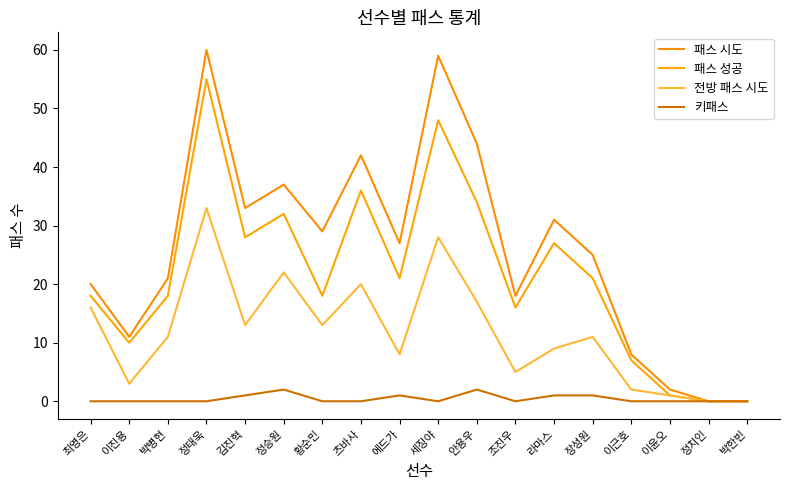

At 안용우, list the series in order from smallest to largest.

키패스, 전방 패스 시도, 패스 성공, 패스 시도